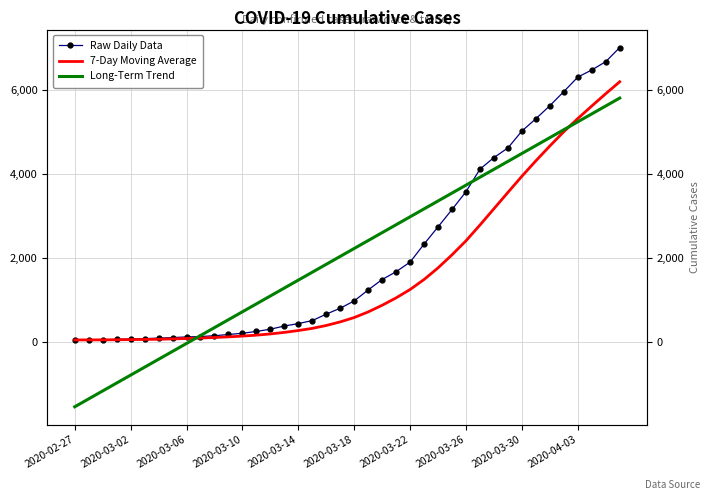

What is the difference between the highest and lowest values at 26?

1594.9